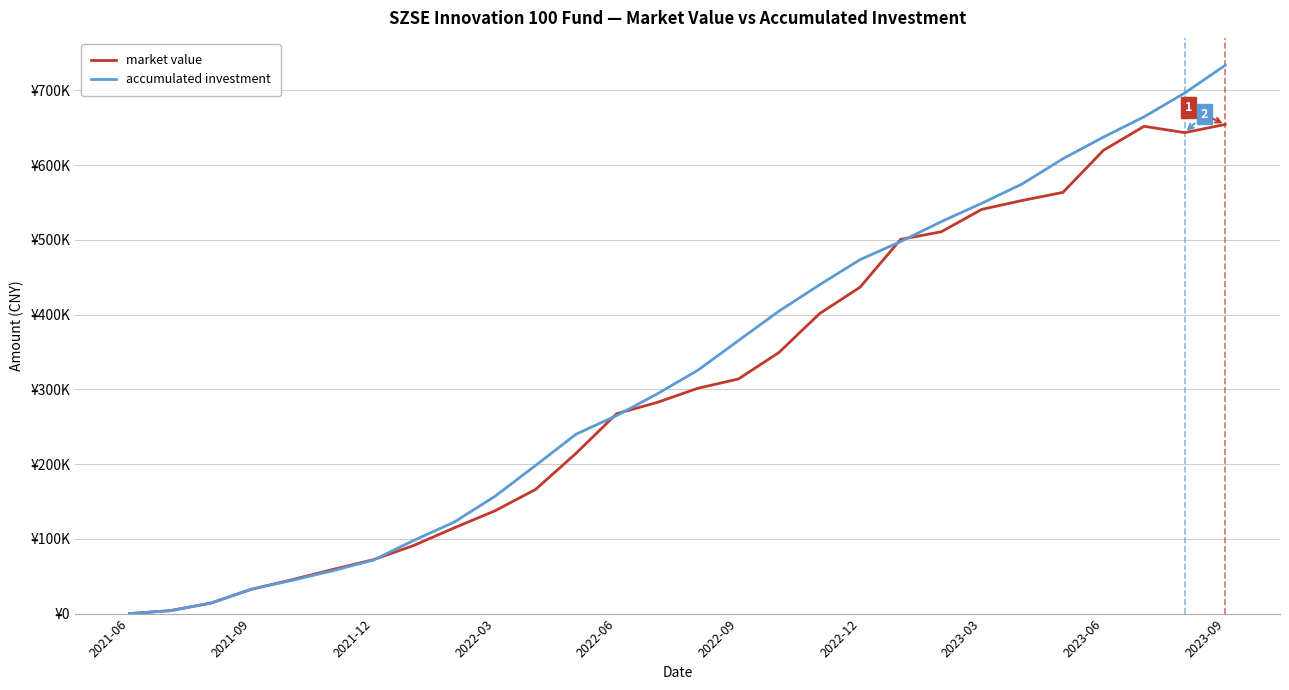

Is this an area chart (filled region under the line)?

No